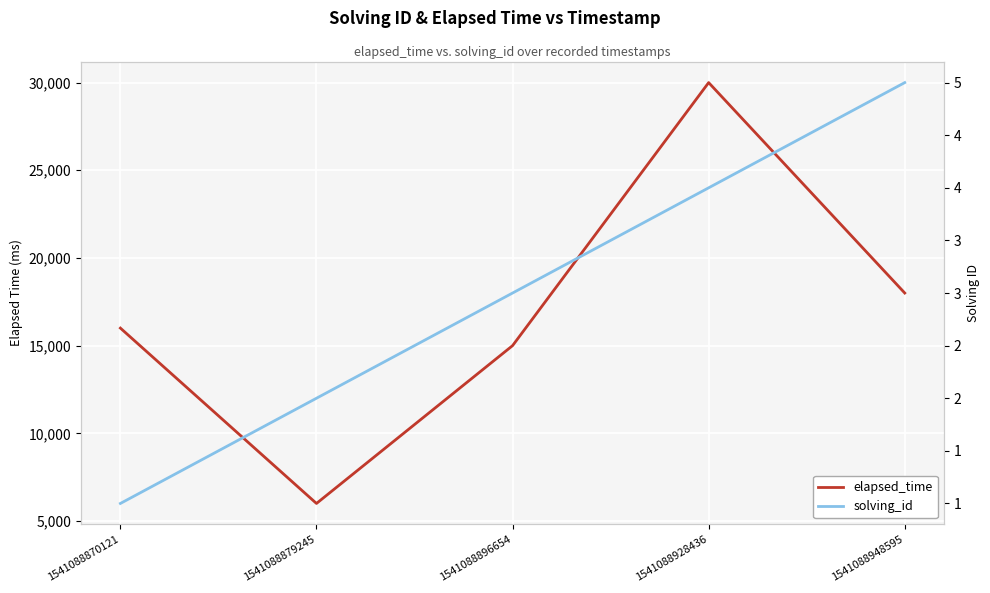

Which has a higher value, 1541088870121 or 1541088928436?

1541088928436